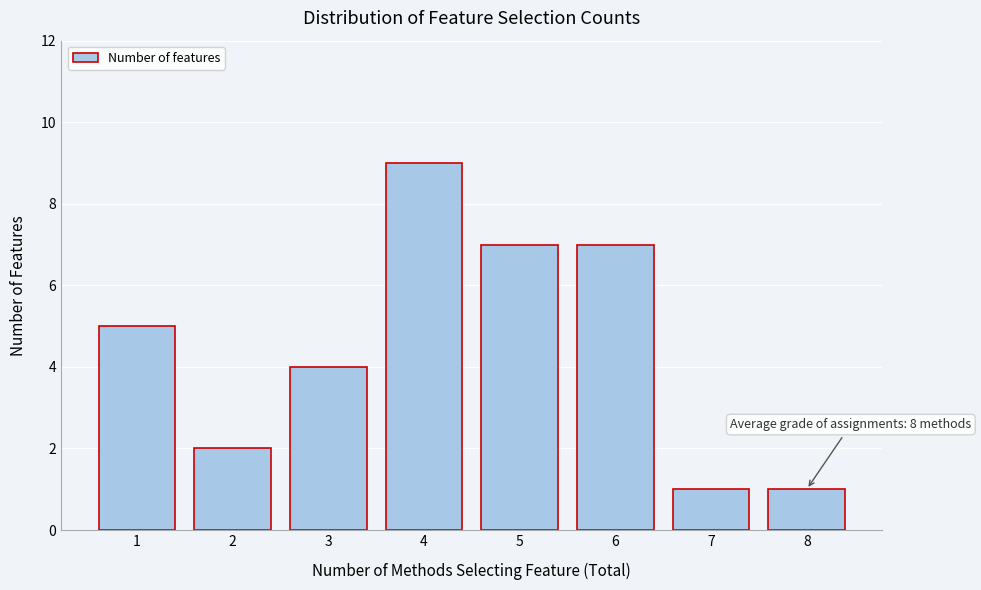

Which range on the x-axis has the tallest bar?

3.5 to 4.5